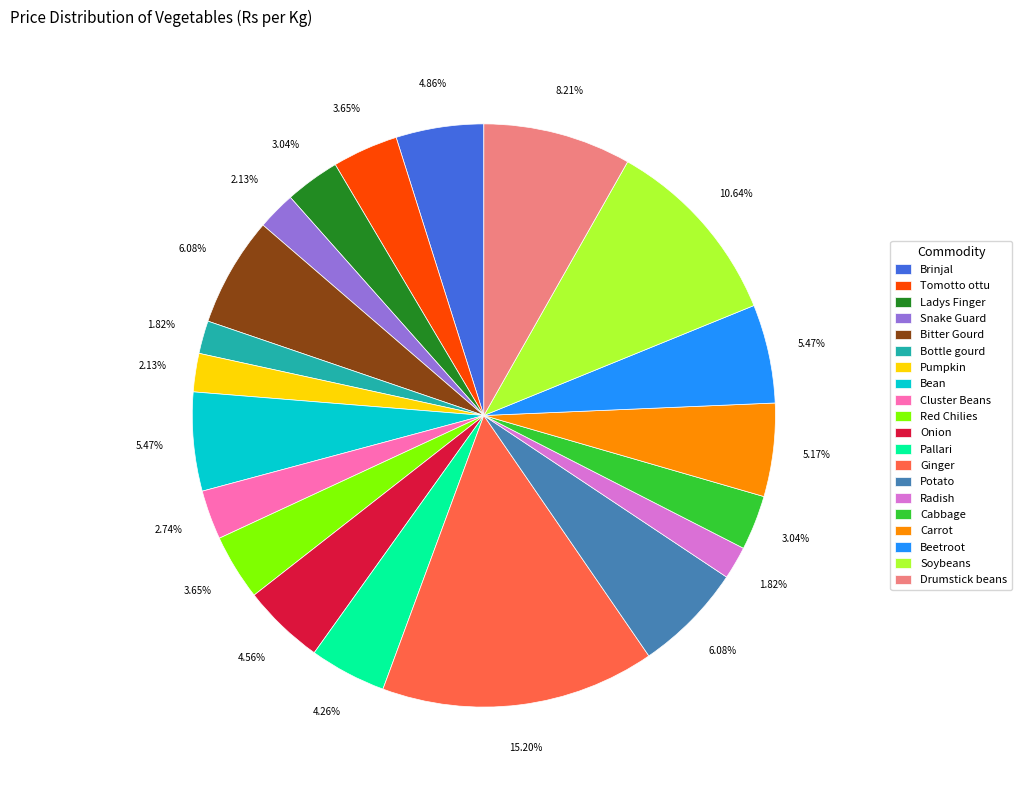

To the nearest percent, what is the combined percentage of Bottle gourd and Soybeans?

12%